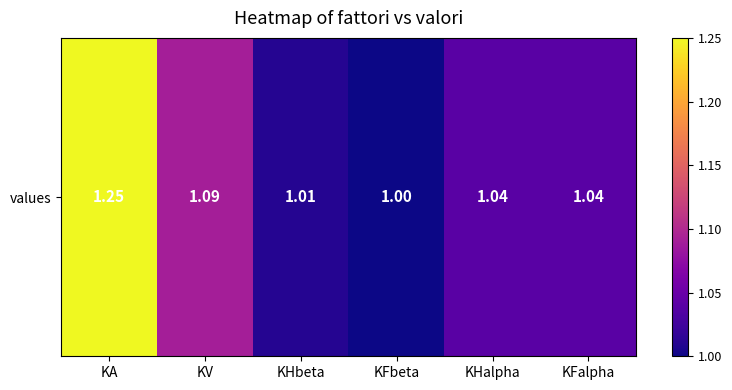

What is the maximum value shown in the chart?

1.2